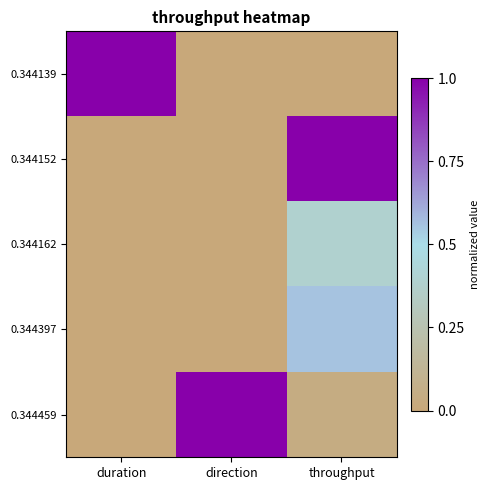

What is the difference between the highest and lowest values at throughput?

1.0